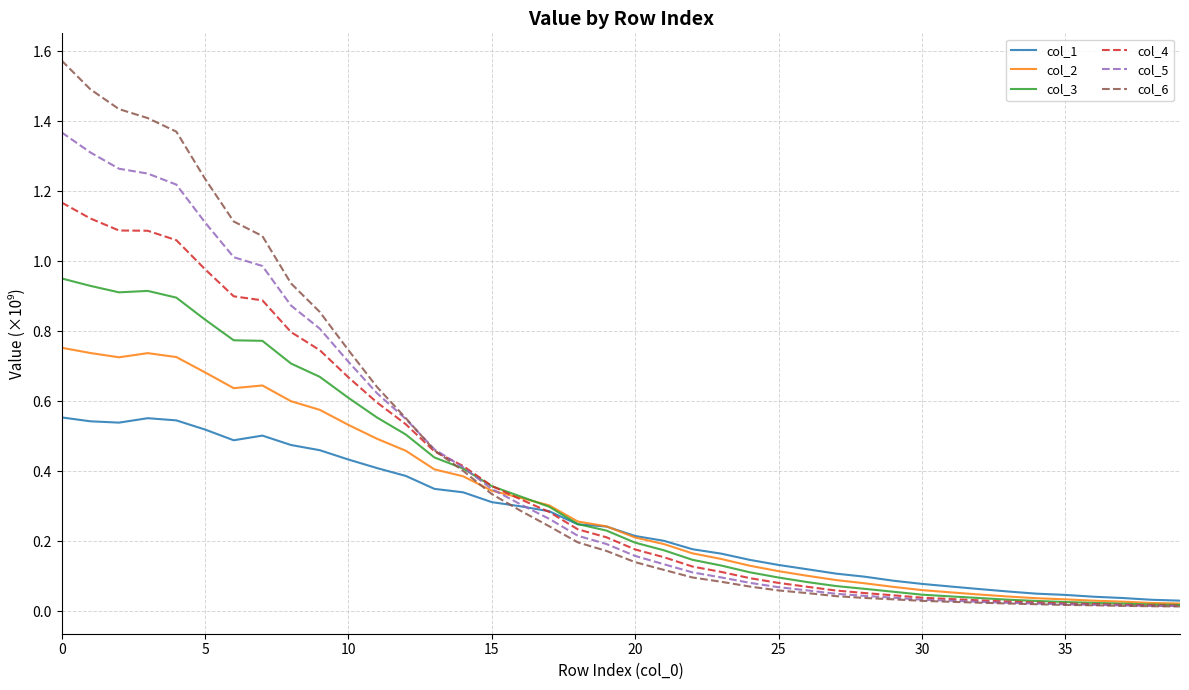

True or false: col_3 and col_6 intersect in this chart.

True